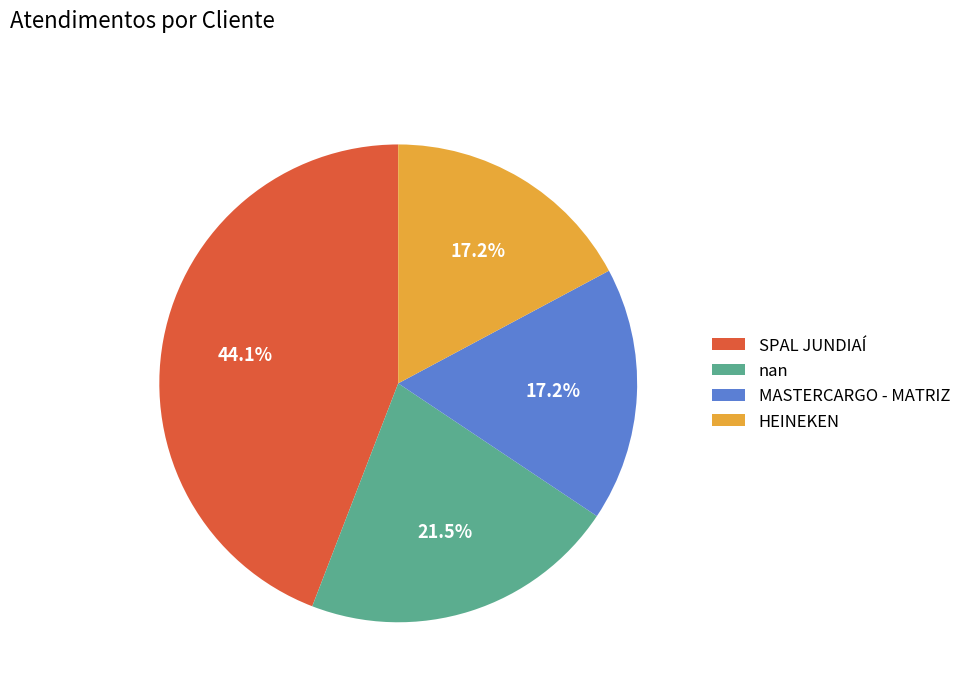

Is there a majority slice in this chart?

No